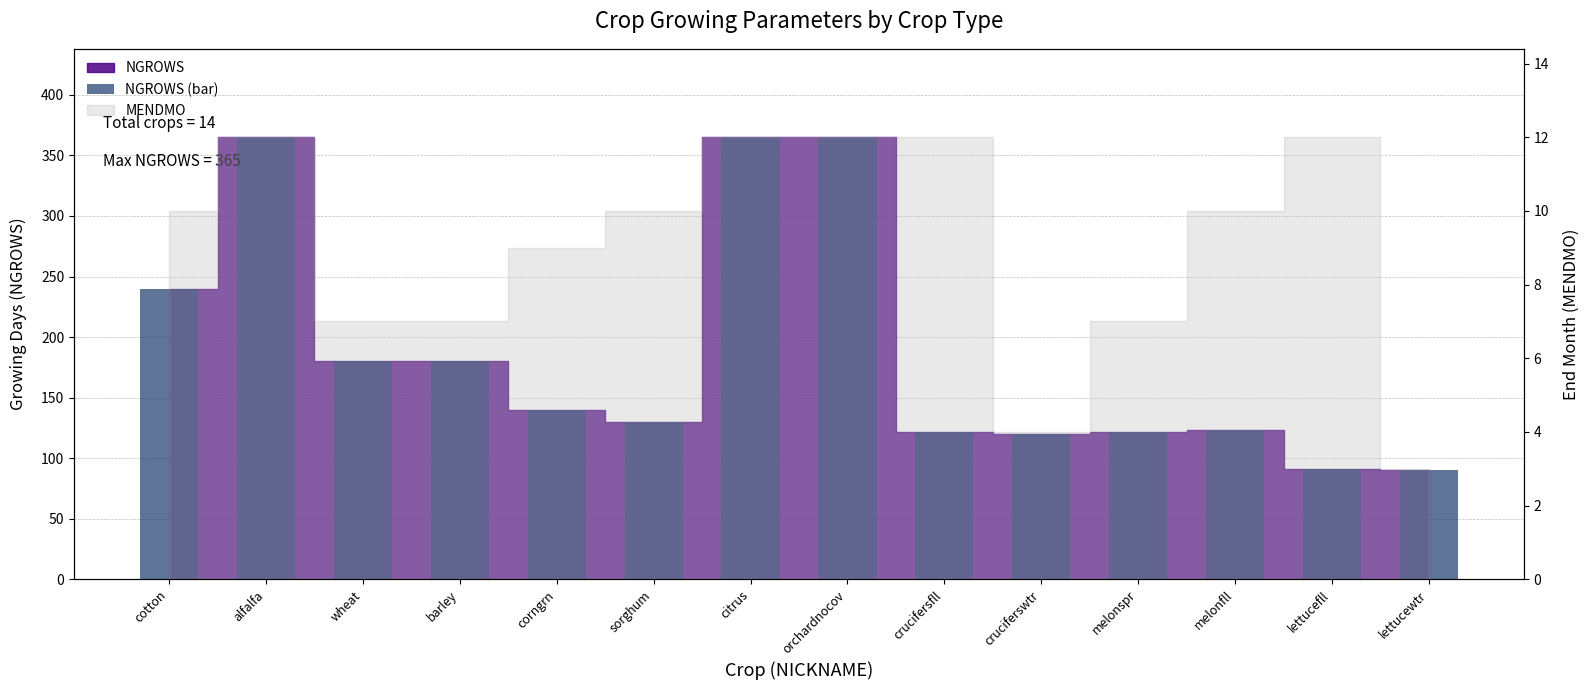

What is the change in value from cotton to alfalfa?

+125